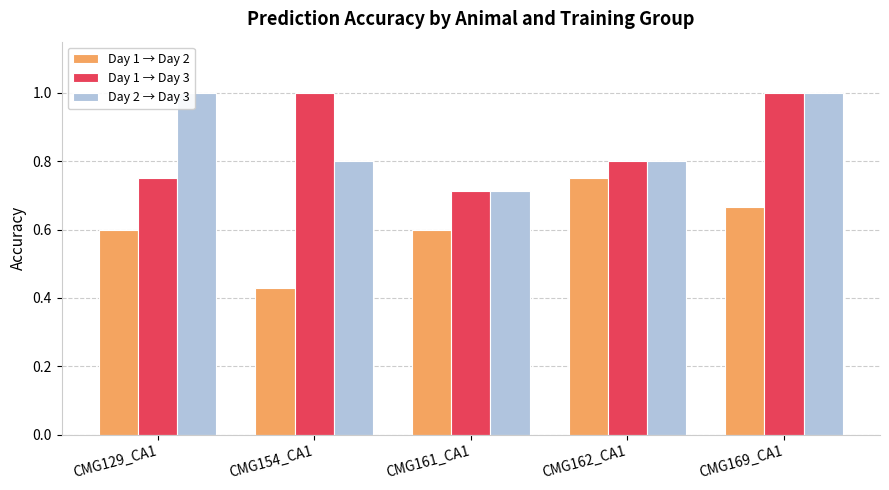

How many groups of bars are there?

5